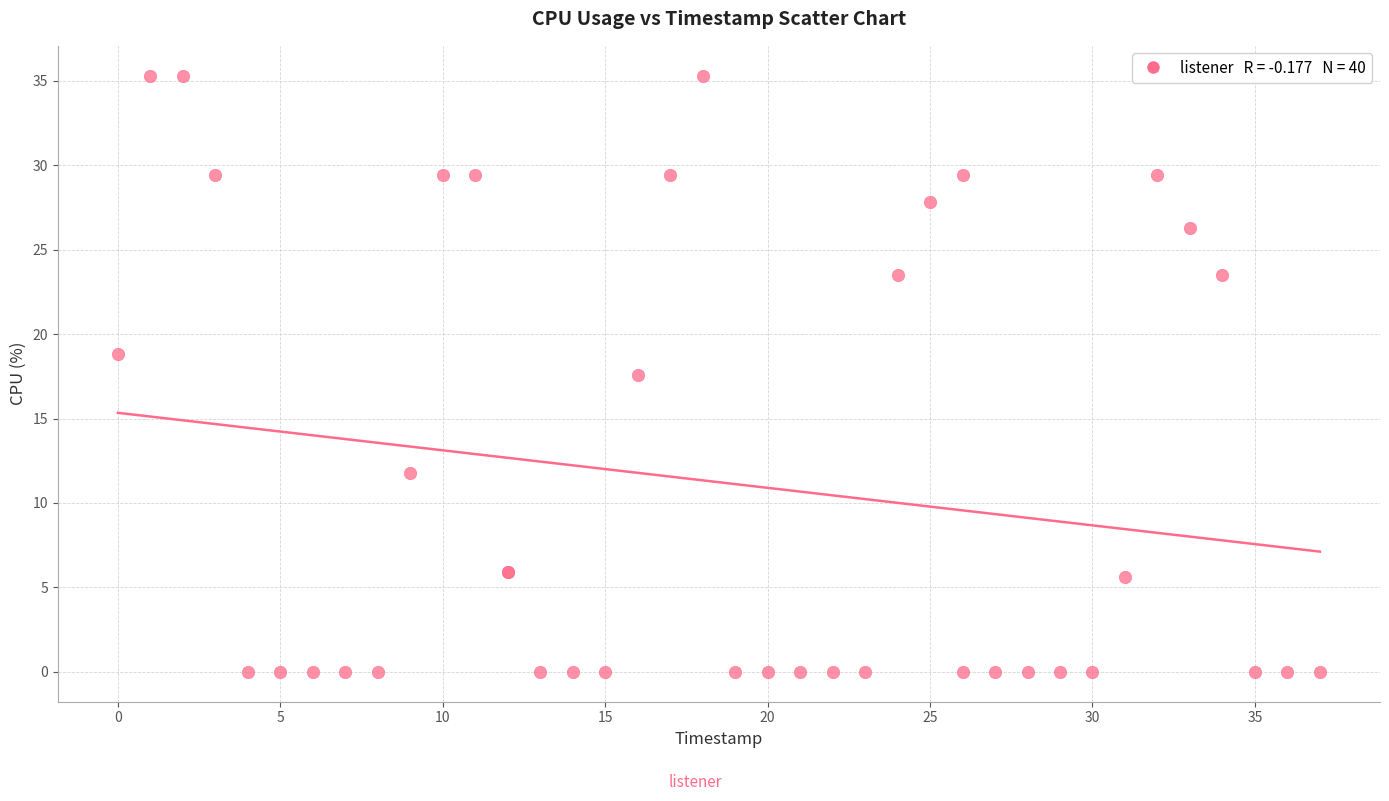

What Y value in the scatter plot is closest to 17?

17.6